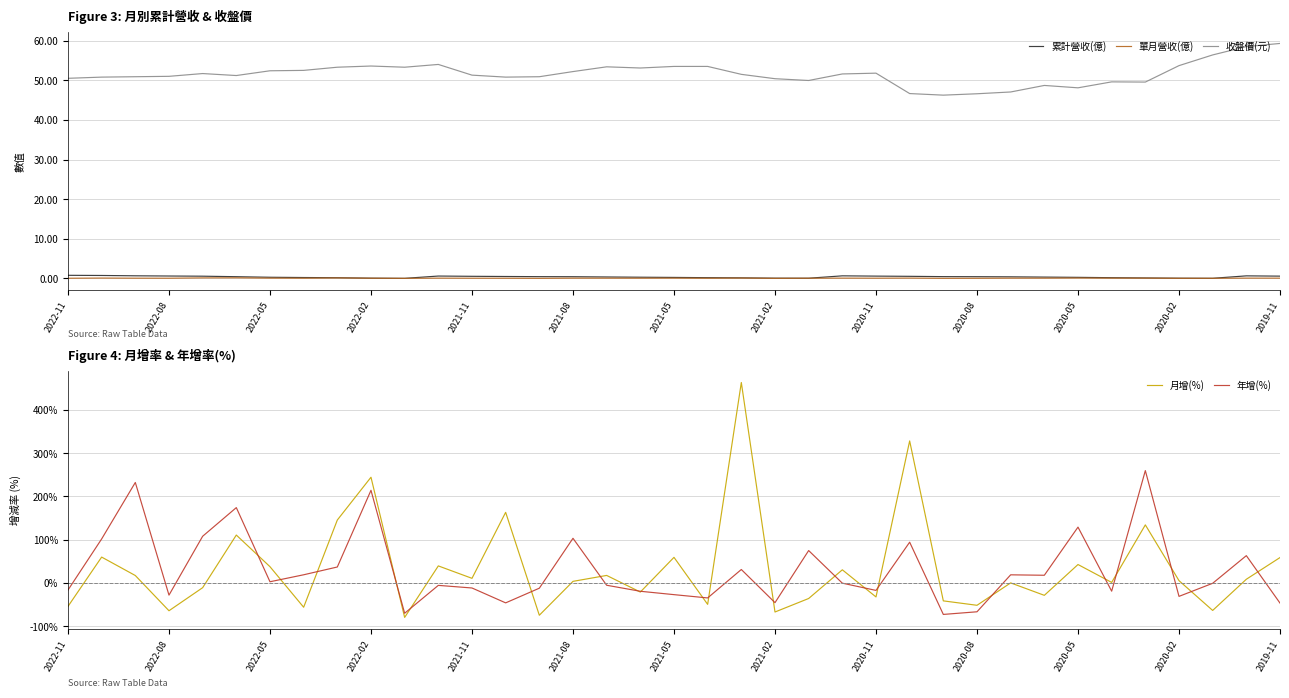

What is the highest value of the 年增(%) series?

259.6